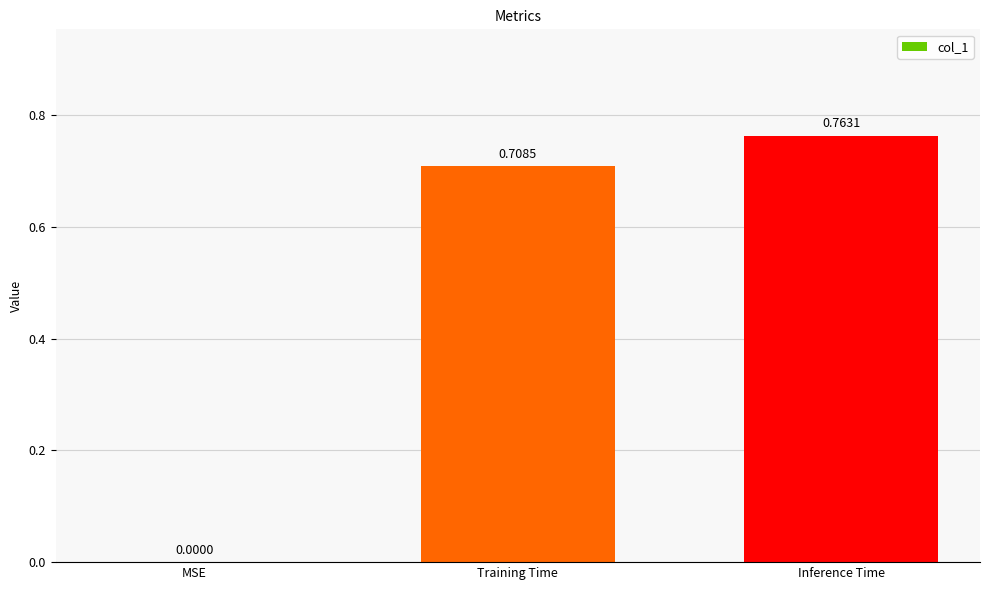

Does the chart contain stacked bars?

No